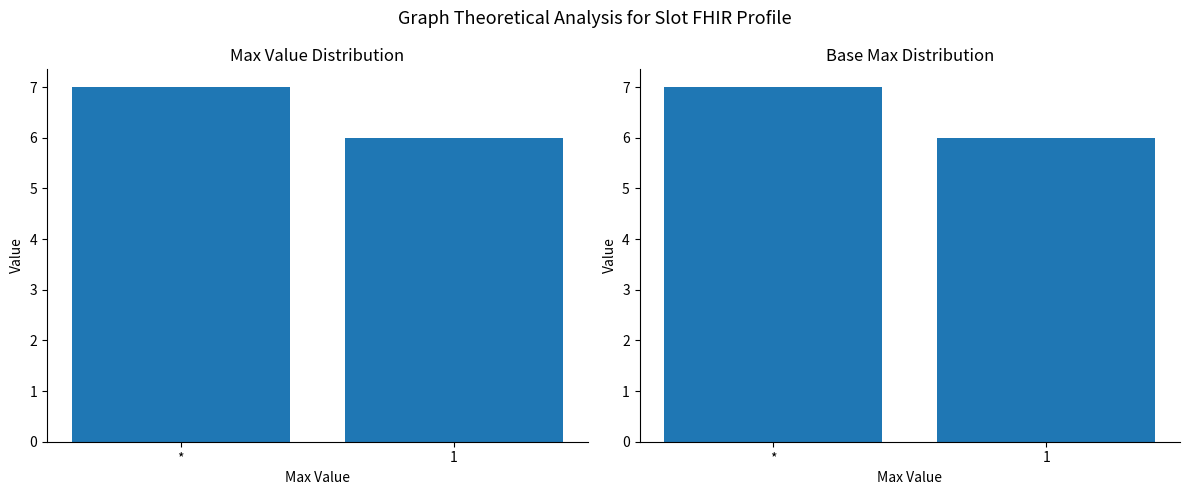

Which category has the highest value in the Min series?

*